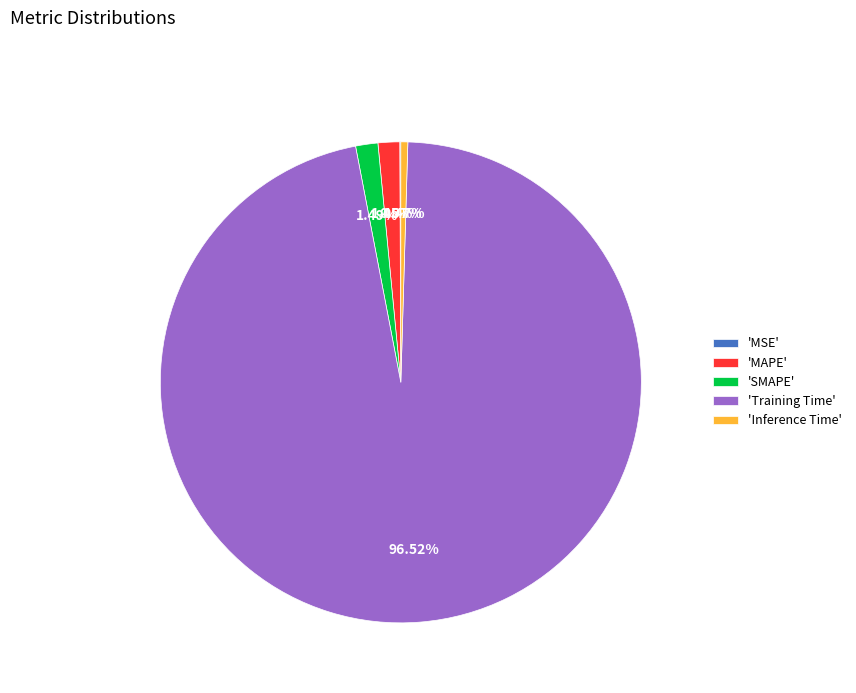

Which category has the biggest portion of the pie?

'Training Time'